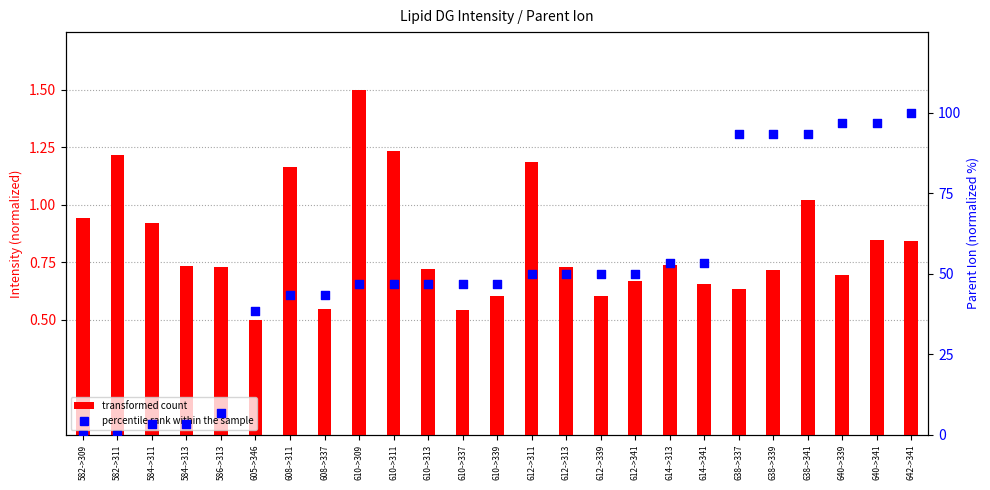

Is the value of transformed count at 608->311 greater than the value of percentile rank within the sample at 608->337?

No